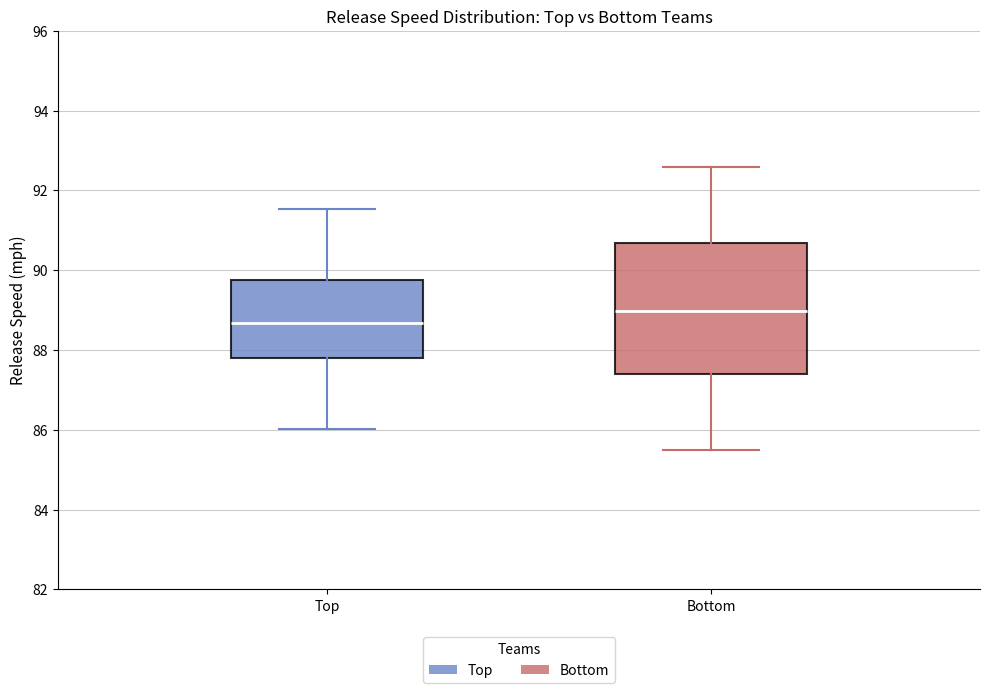

Which box's median line is the lowest?

Top